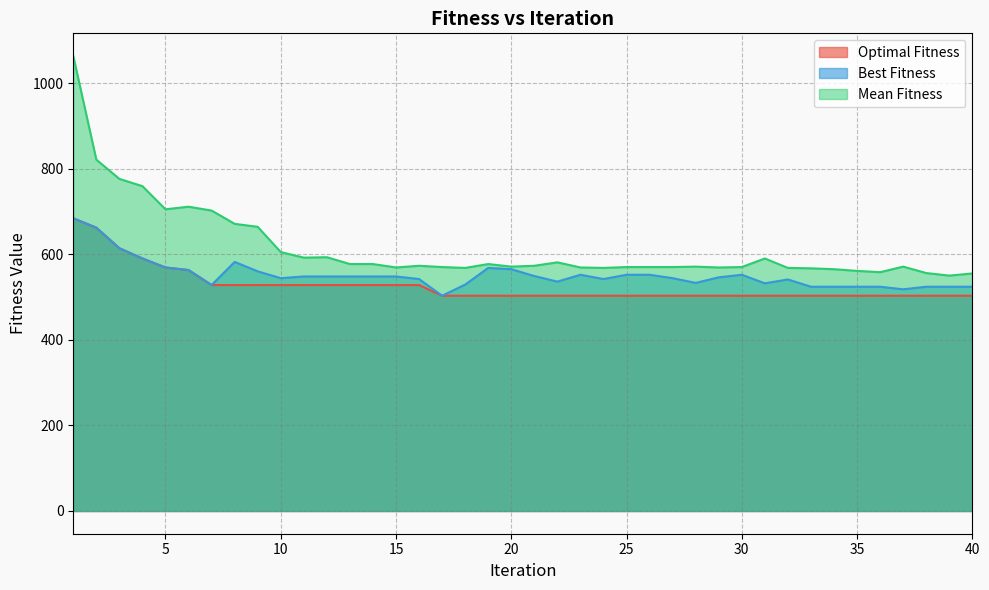

Reading left to right, extract all data points from this chart.

Optimal Fitness: 684	662	614	590	569	563	528	528	528	528	528	528	528	528	528	528	503	503	503	503	503	503	503	503	503	503	503	503	503	503	503	503	503	503	503	503	503	503	503	503
Best Fitness: 684	662	614	590	569	563	528	582	560	544	548	548	548	548	548	542	503	529	568	565	549	536	552	542	552	552	544	533	546	552	532	541	524	524	524	524	518	524	524	524
Mean Fitness: 1063	821	776	759	705	711	702	671	664	605	592	593	577	577	569	573	570	568	577	571	573	581	569	568	570	570	570	571	569	570	590	568	567	565	561	558	571	556	550	555